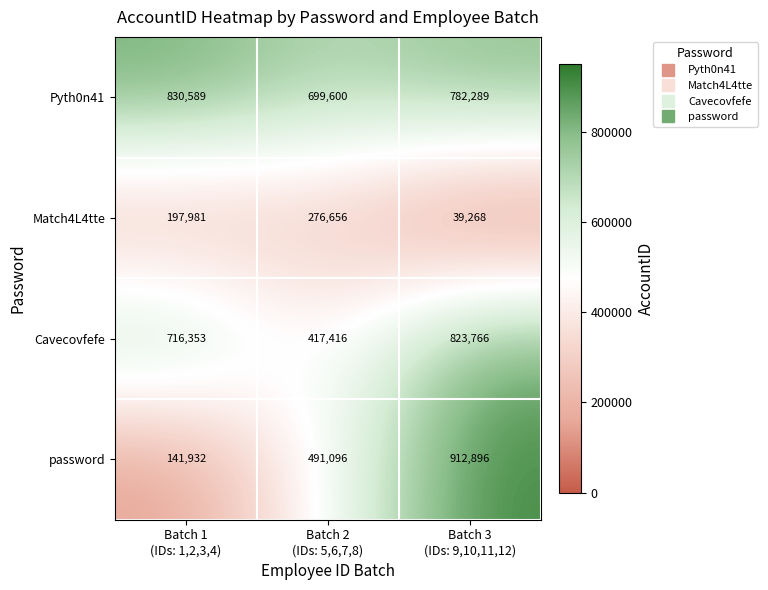

Which series has the largest total across all categories?

Pyth0n41